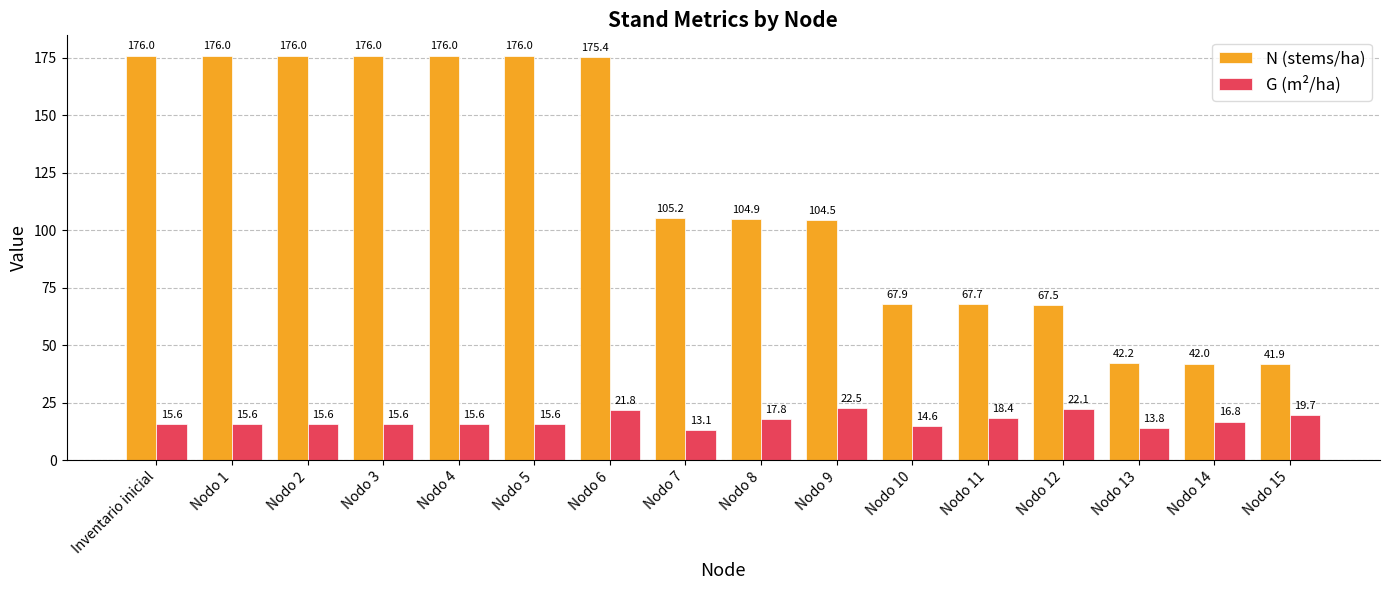

What is the difference between the N (stems/ha) values at Nodo 11 and Nodo 9?

36.8